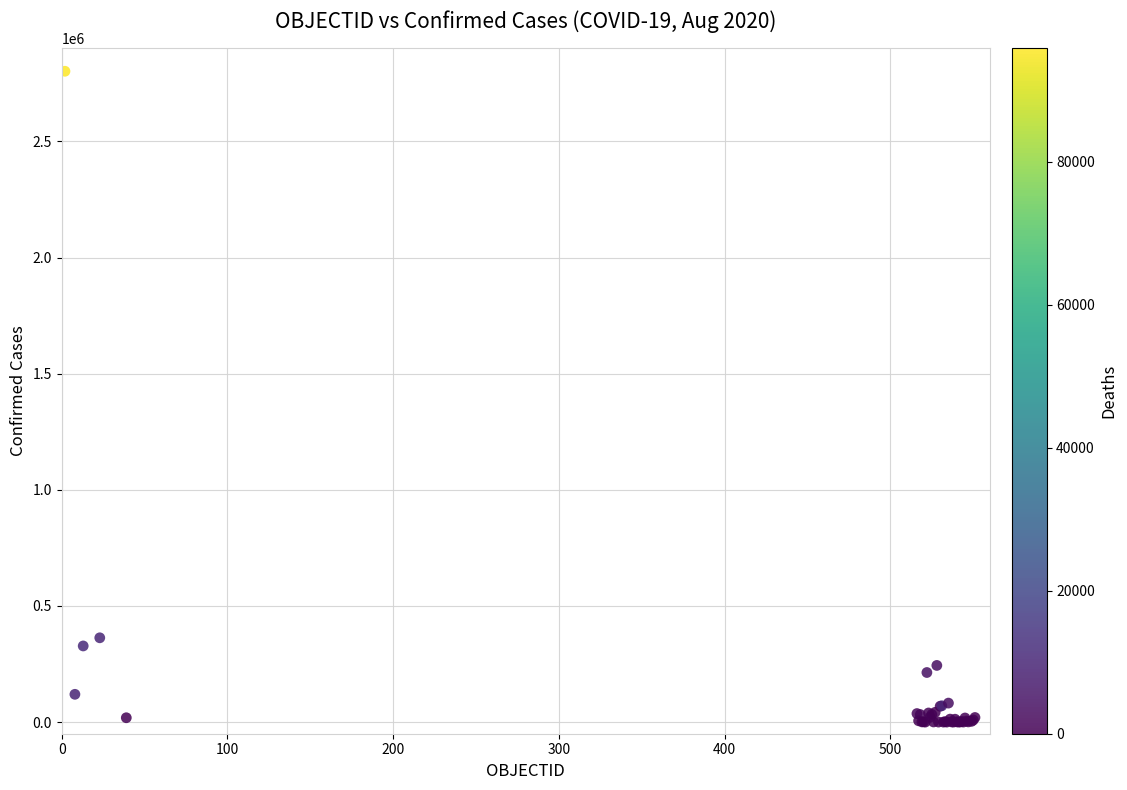

What Y value in the scatter plot is closest to 1400989?

362962